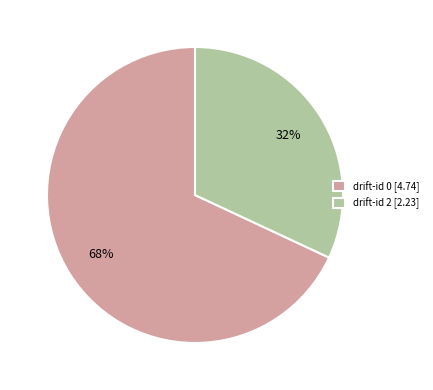

To the nearest percent, what portion does drift-id 2 [2.23] represent?

32%